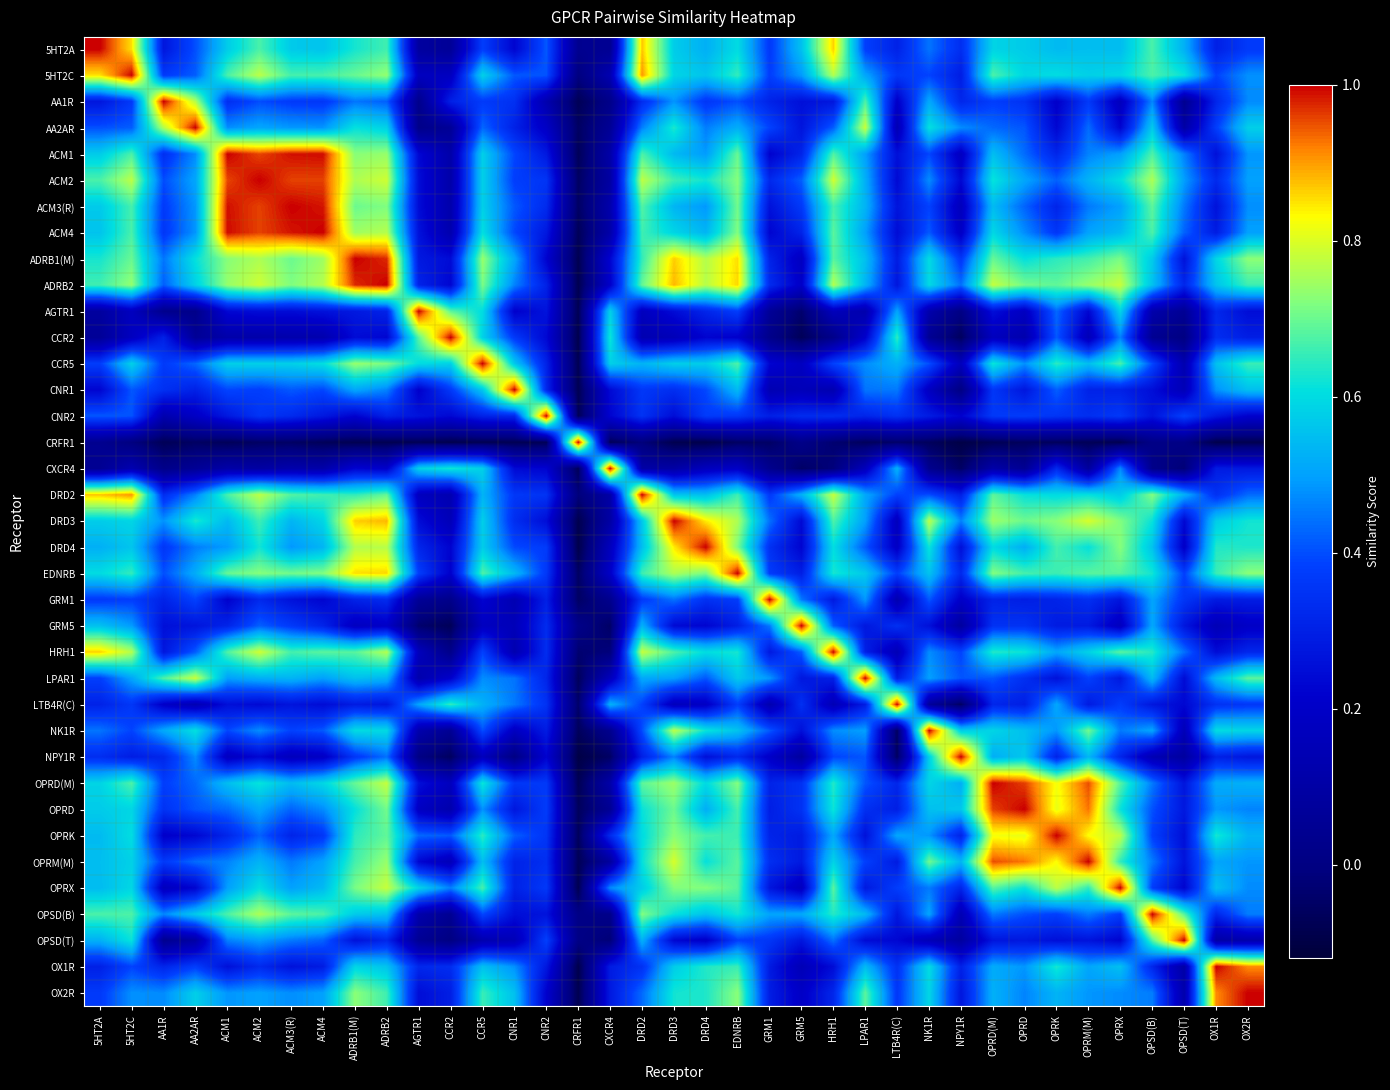

At which category does the chart reach its minimum across all series?

NPY1R